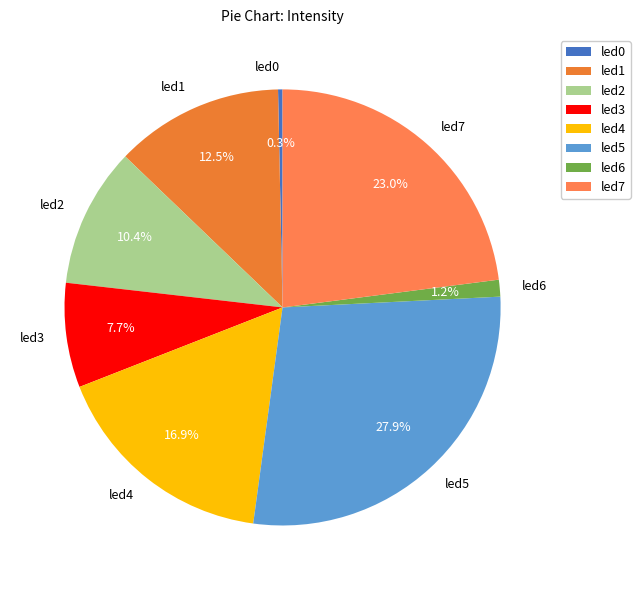

Does led4 represent more than half of the total?

No